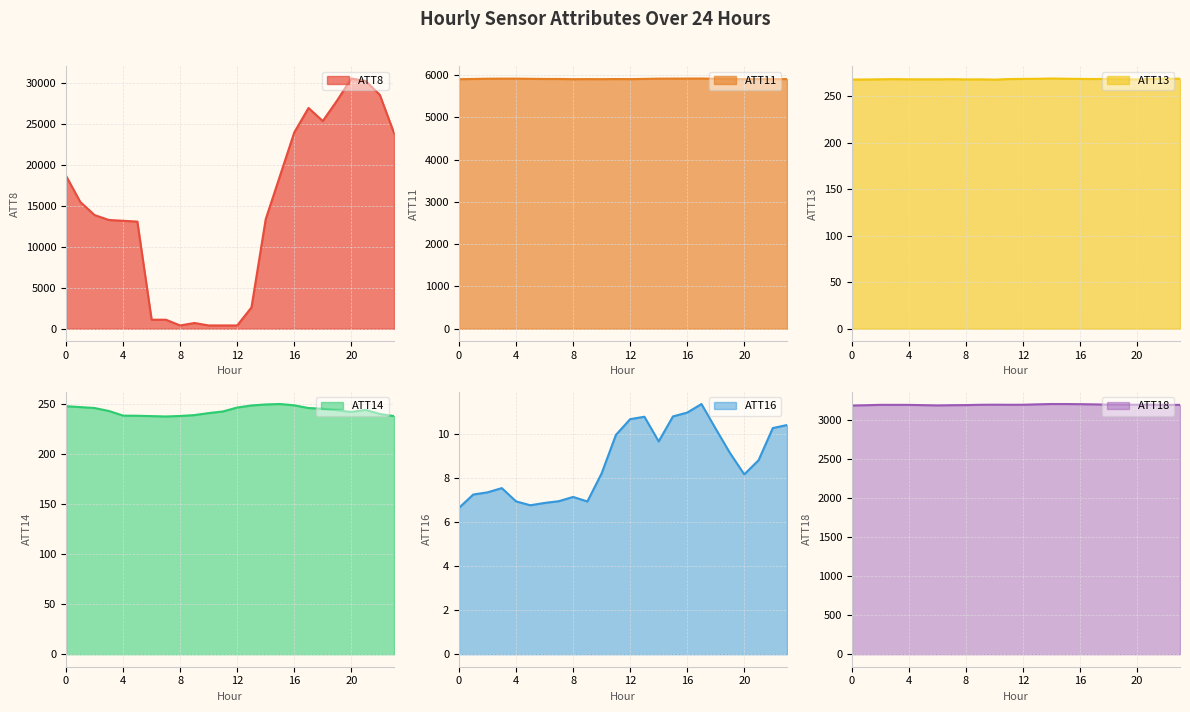

At which label does ATT18 first exceed 3197?

2